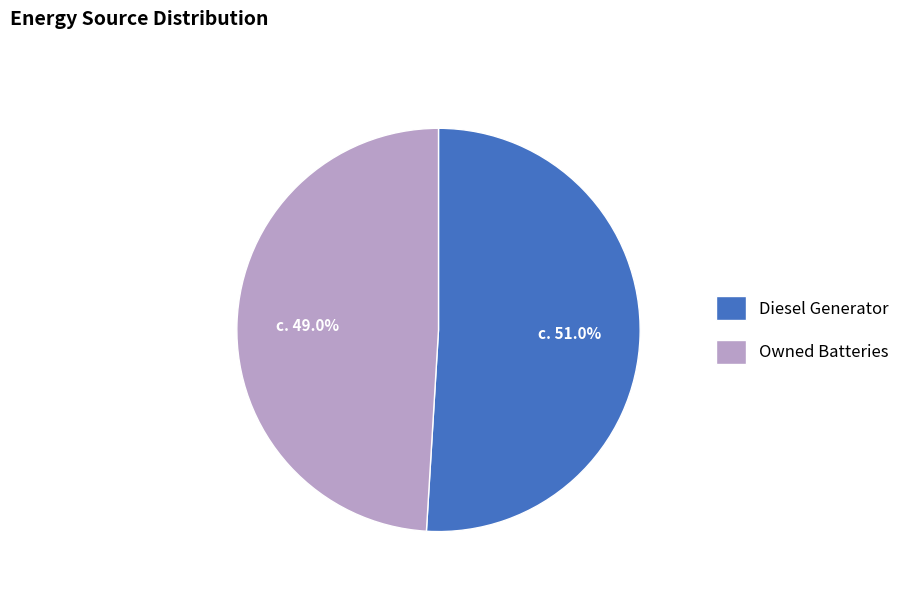

What percentage do Diesel Generator and Owned Batteries together represent?

100.0%